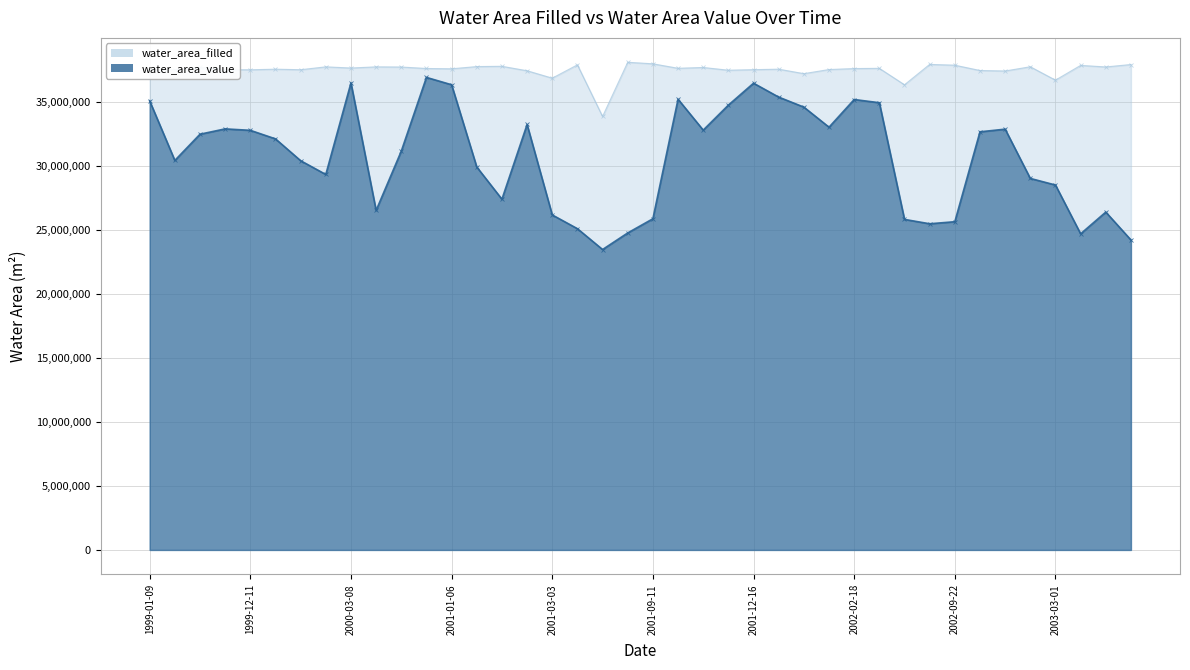

Does the chart display data point markers on the line(s)?

Yes